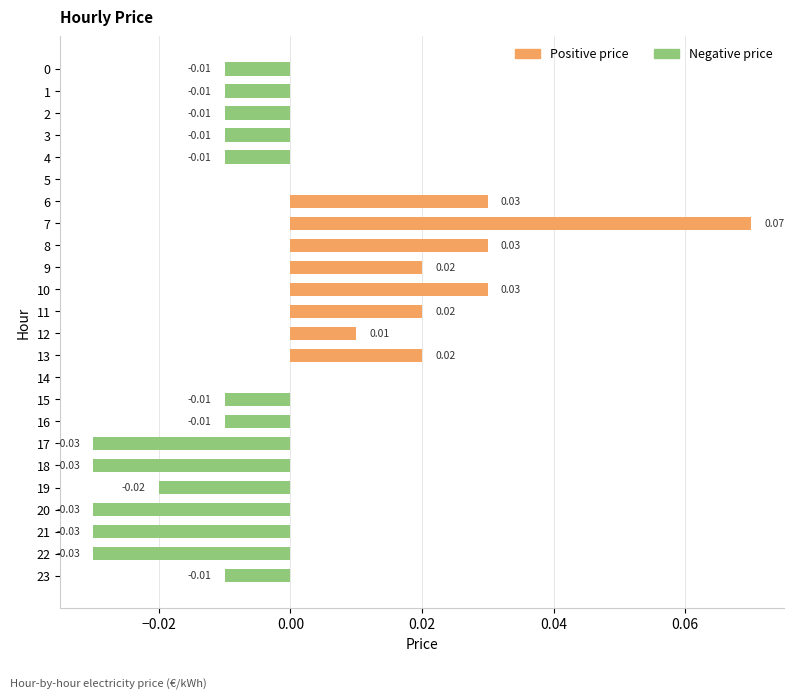

Which has a higher value, 19 or 11?

11